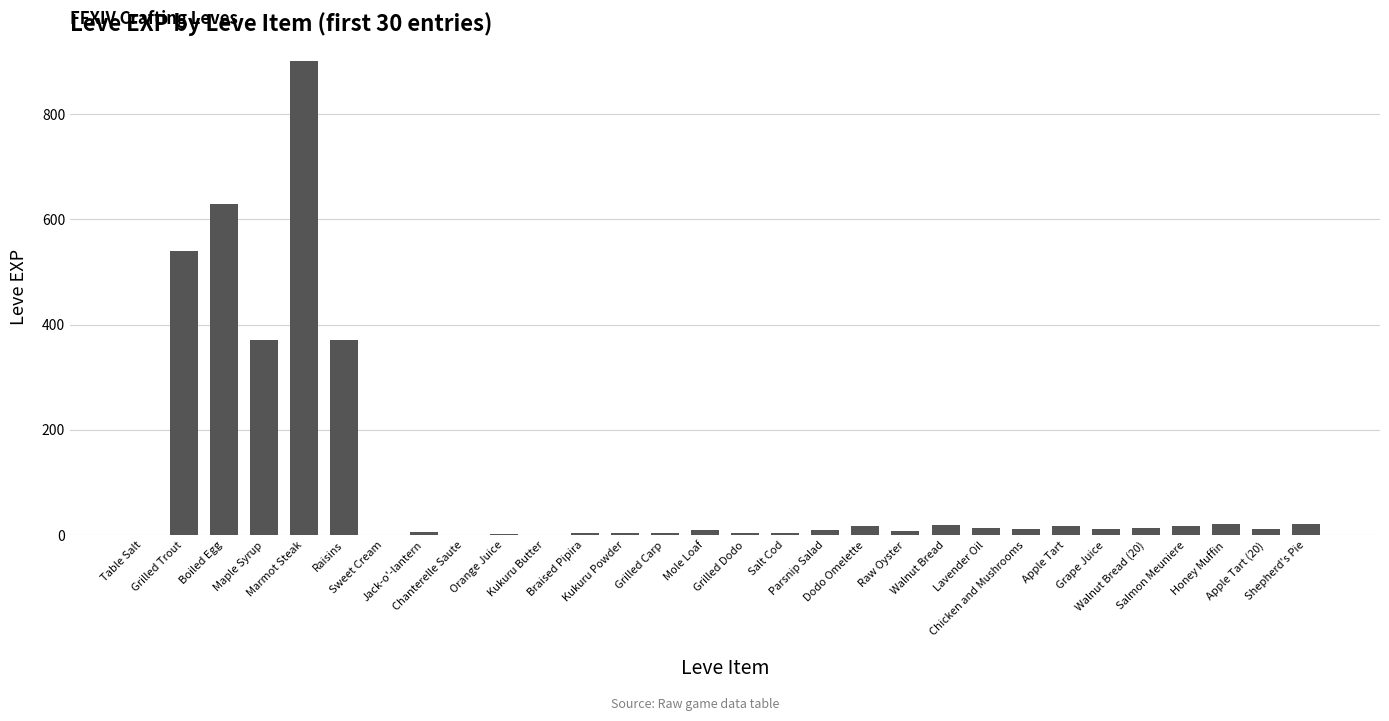

What is the difference between the values at Honey Muffin and Walnut Bread (20)?

9